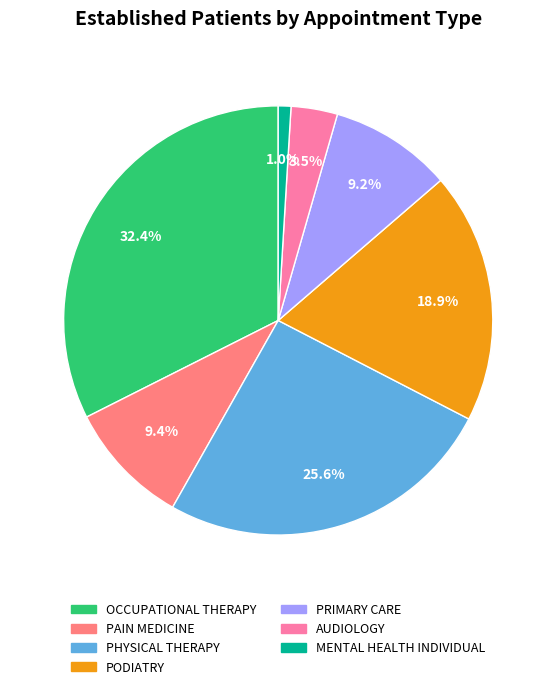

What is the largest slice in the pie chart?

OCCUPATIONAL THERAPY